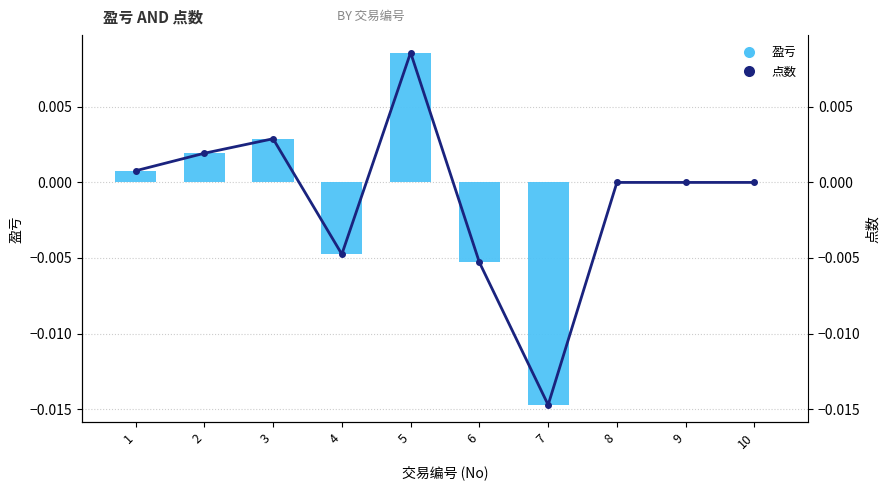

Between 5 and 6, which series saw the biggest shift?

点数